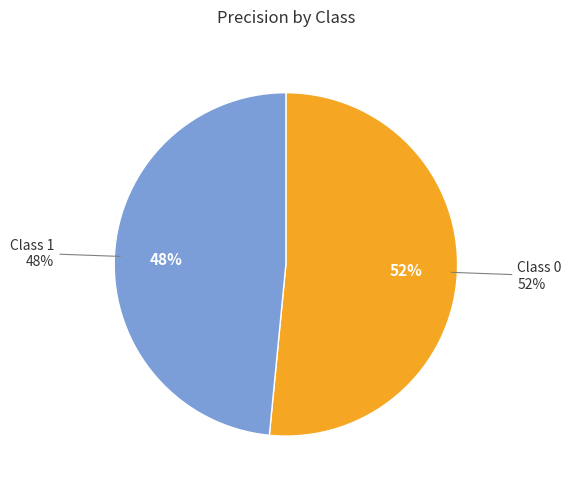

Rank the categories by value from lowest to highest.

1, 0